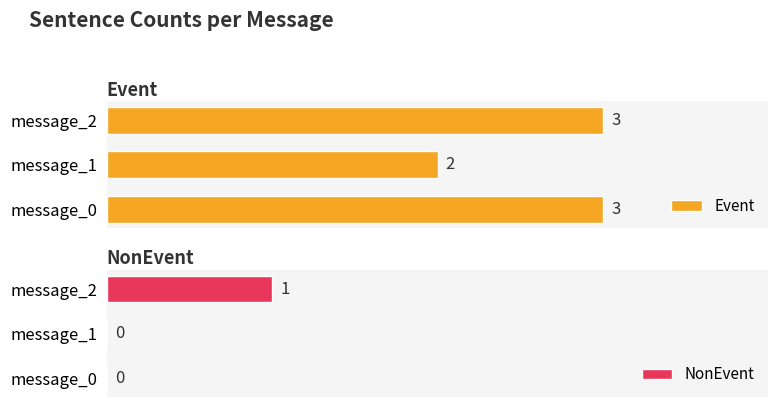

Which category has the highest value in the NonEvent series?

message_2